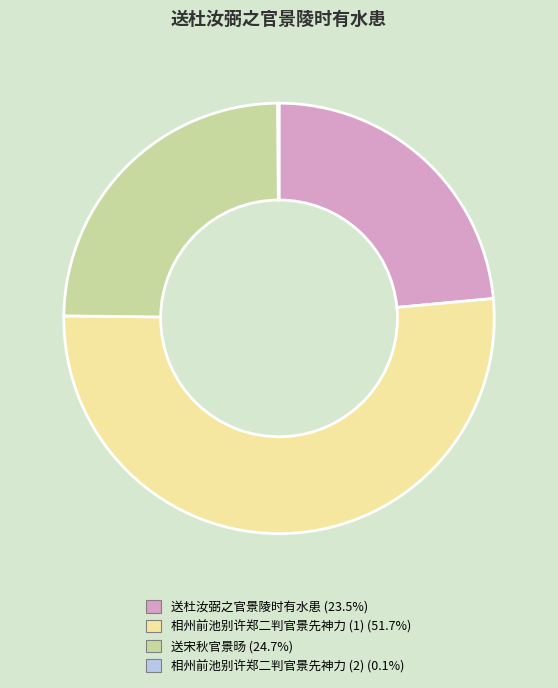

Is there any slice that represents more than half of the pie?

Yes